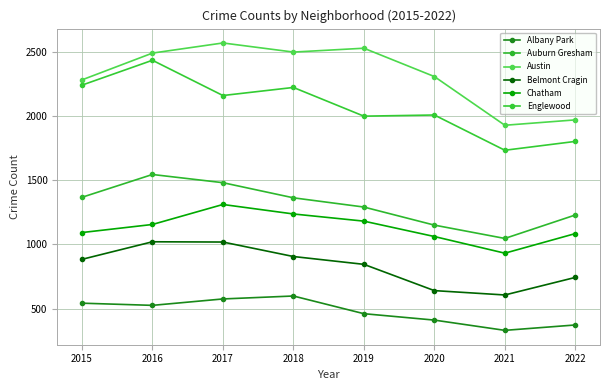

List the series in order of their peak value, lowest first.

Albany Park, Belmont Cragin, Chatham, Auburn Gresham, Englewood, Austin